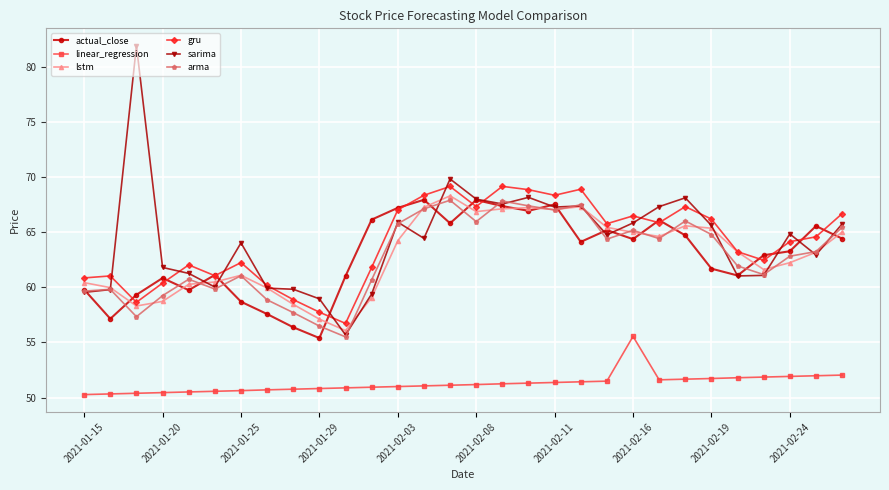

Which series has the widest spread of values?

sarima